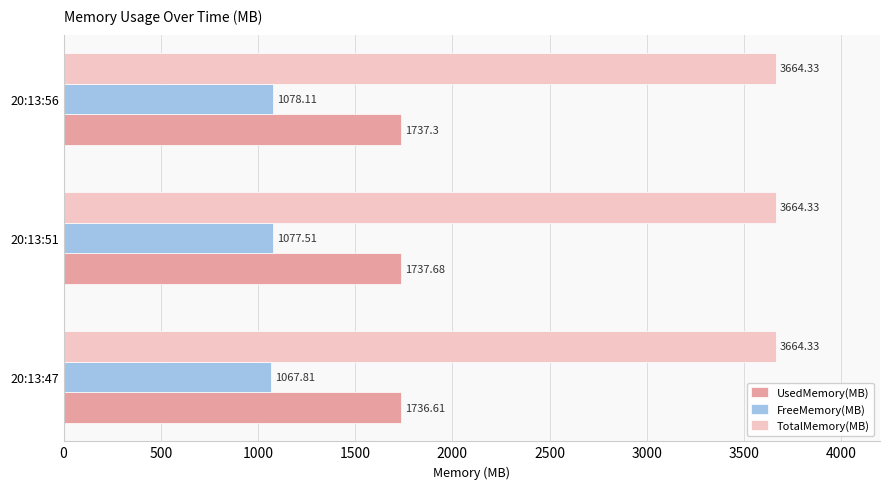

What is the difference between the maximum and minimum values in the UsedMemory(MB) series?

1.1